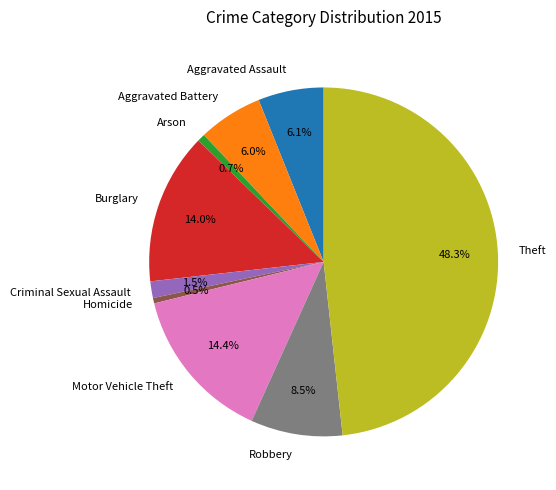

True or false: Criminal Sexual Assault accounts for 8% of the total.

False